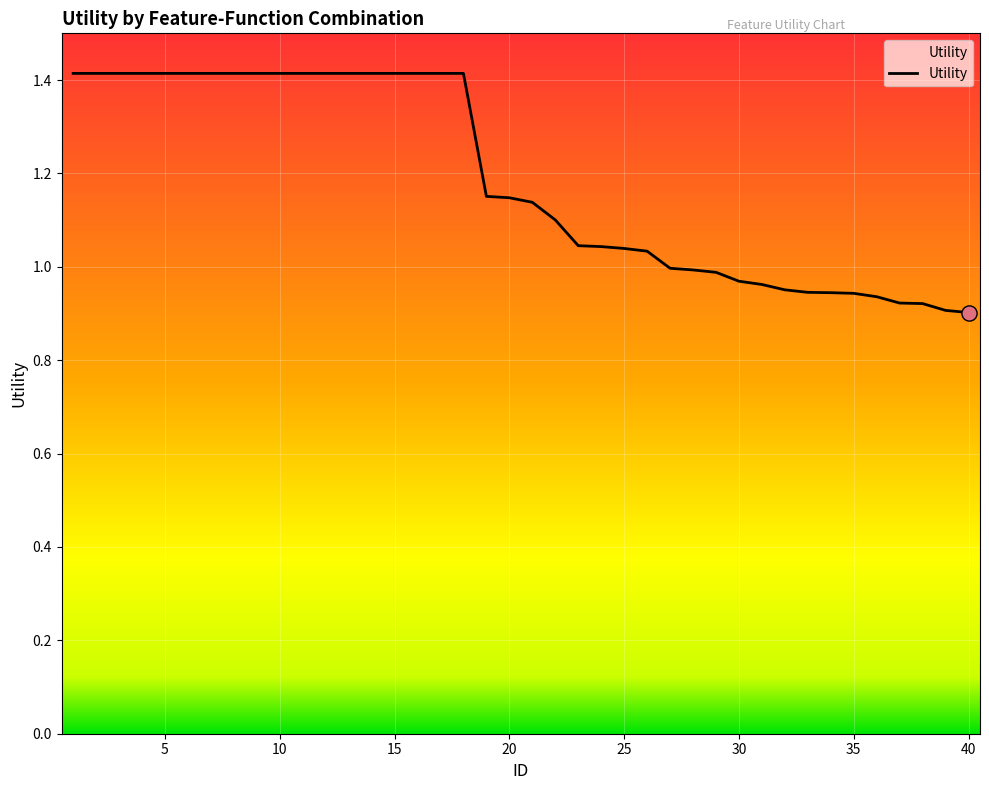

What is the difference between the maximum and minimum values?

0.5